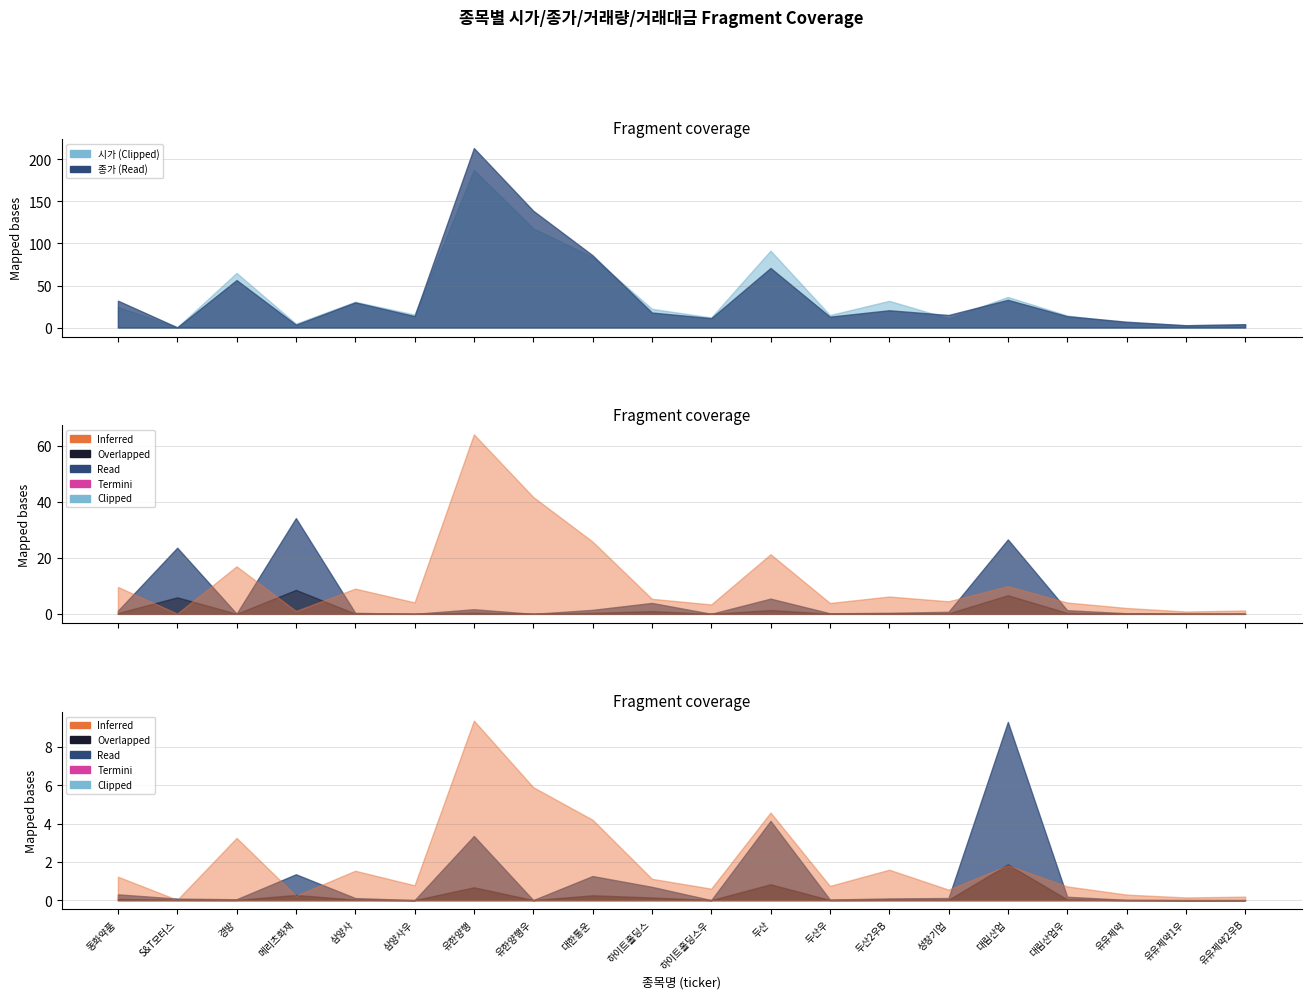

Where do 종가 and 거래량 first cross each other?

삼양사 and 삼양사우